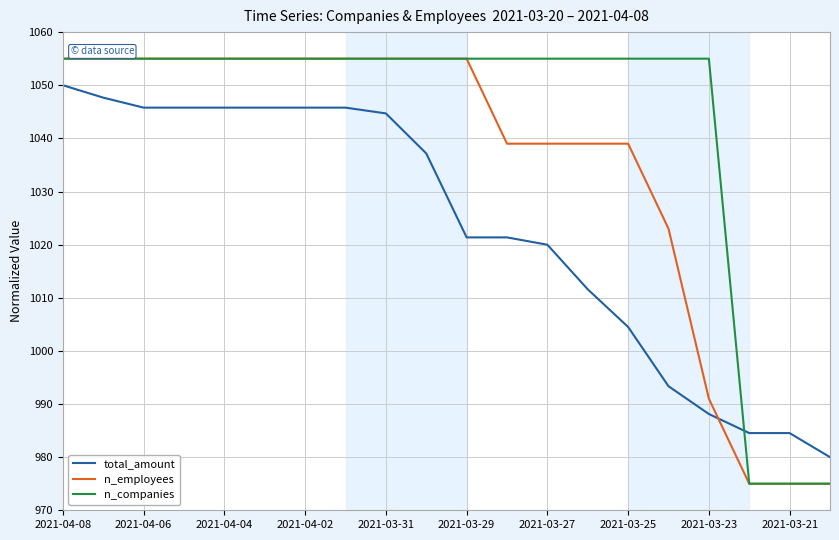

List the series in order of their overall mean, highest first.

n_companies, n_employees, total_amount